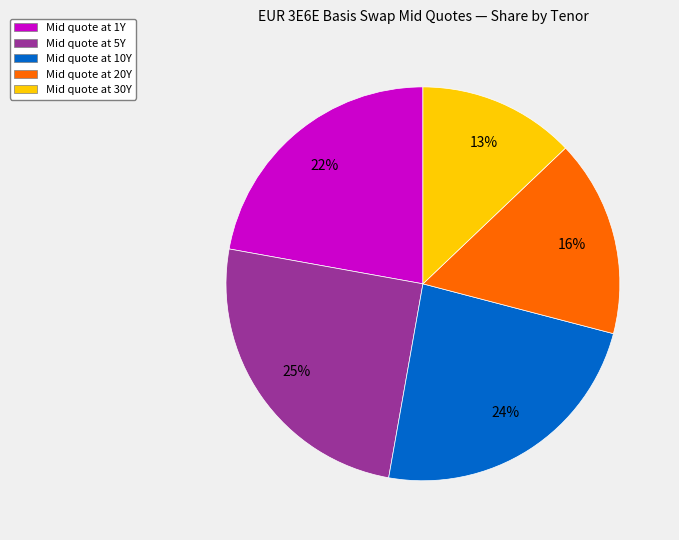

To the nearest percent, what is the average slice percentage?

20%